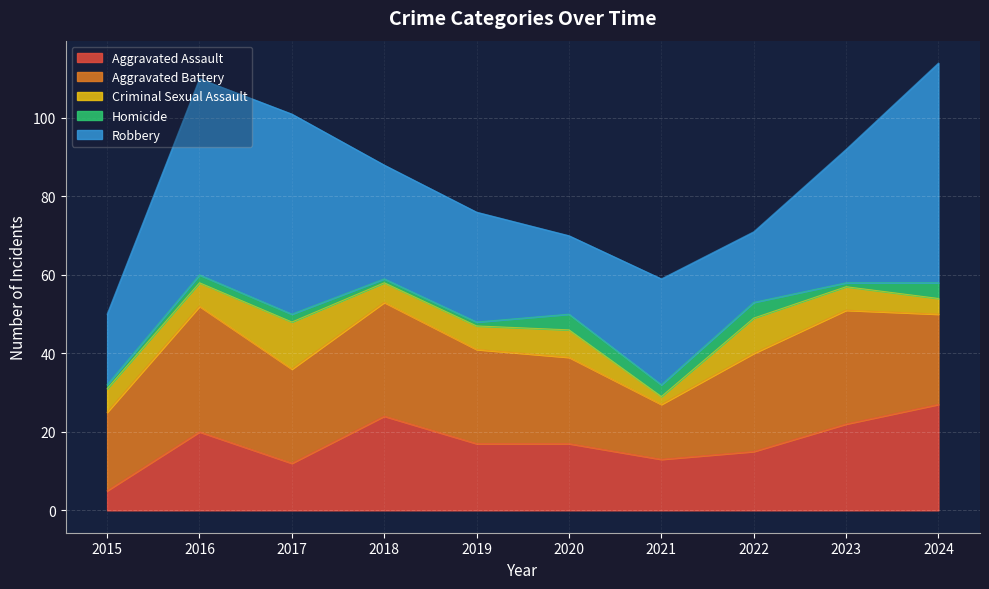

What is the difference between the highest and lowest values at 2016?

48